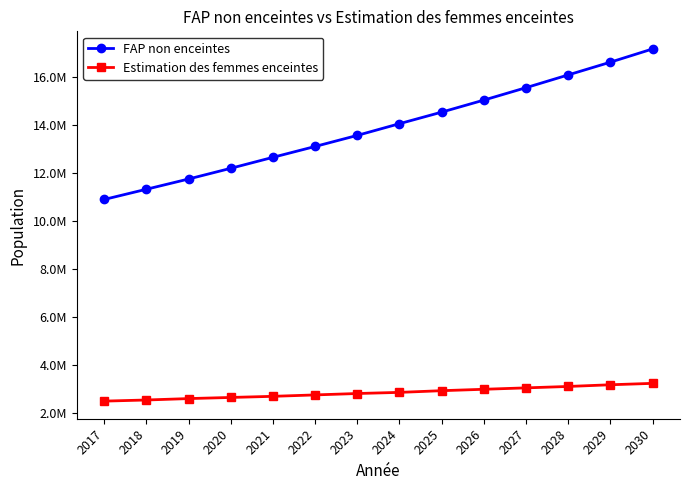

True or false: FAP non enceintes has more than 1 interior local peaks.

False